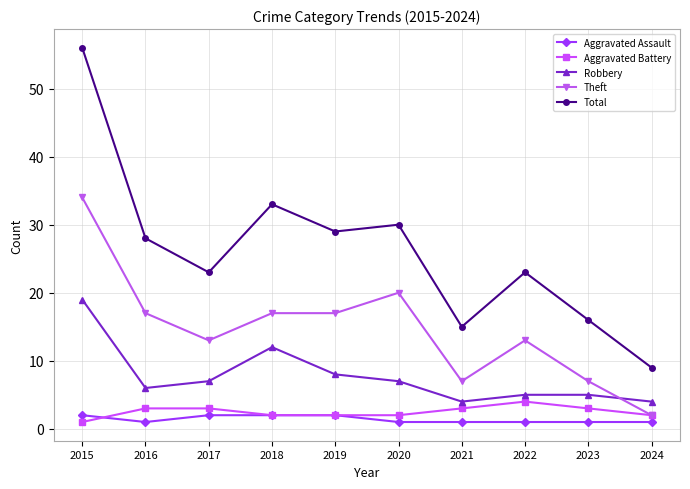

Is it true that Aggravated Battery equals 1 at 2021?

False